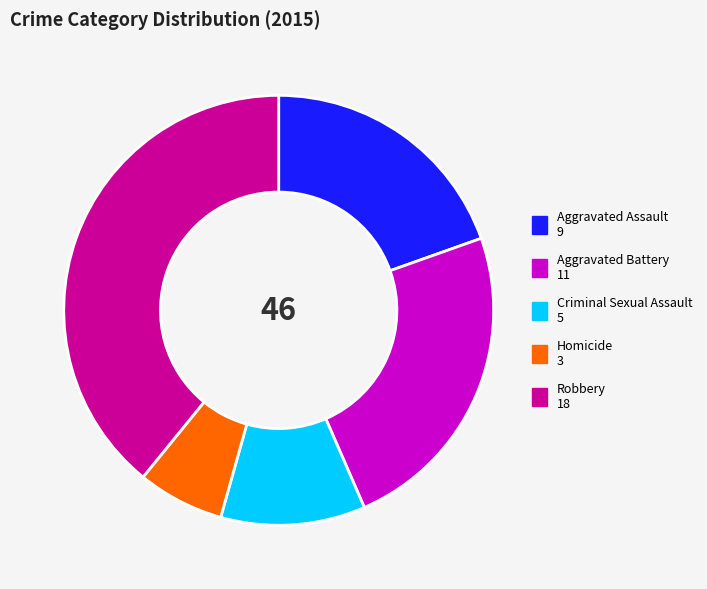

The Aggravated Battery slice represents 24% of the pie. True or false?

True